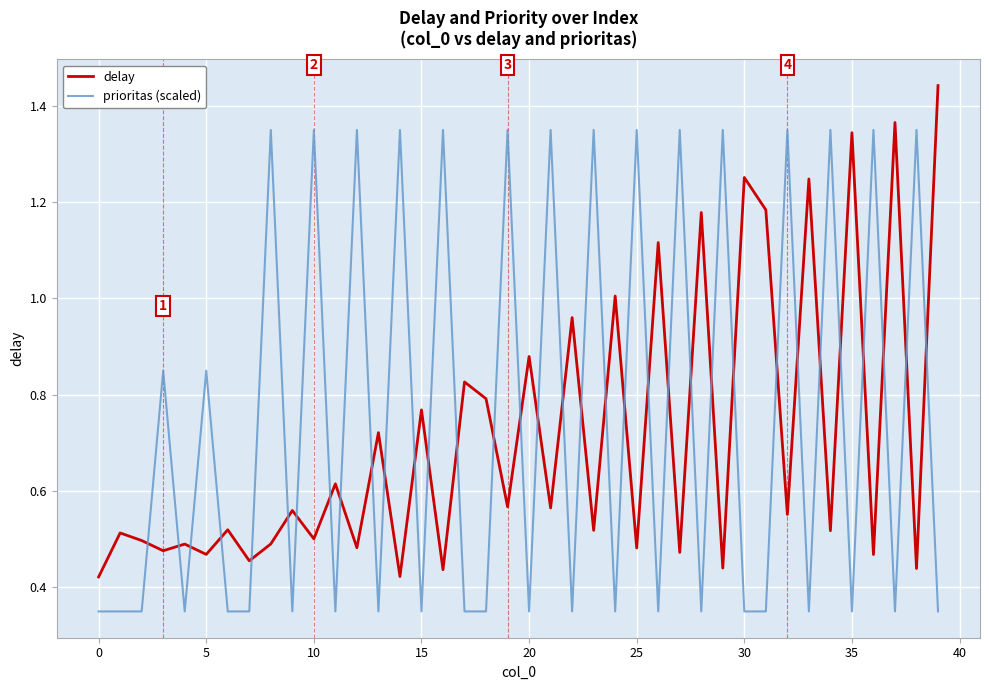

What is the sum of all delay values?

28.5